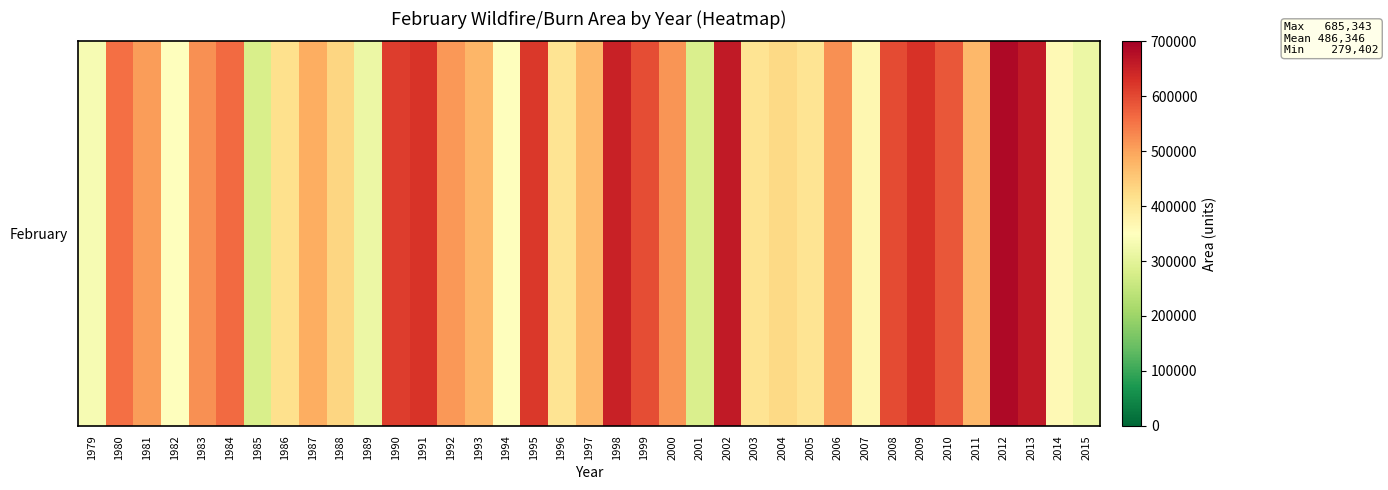

What is the change in value from 1979 to 1996?

+72883.9